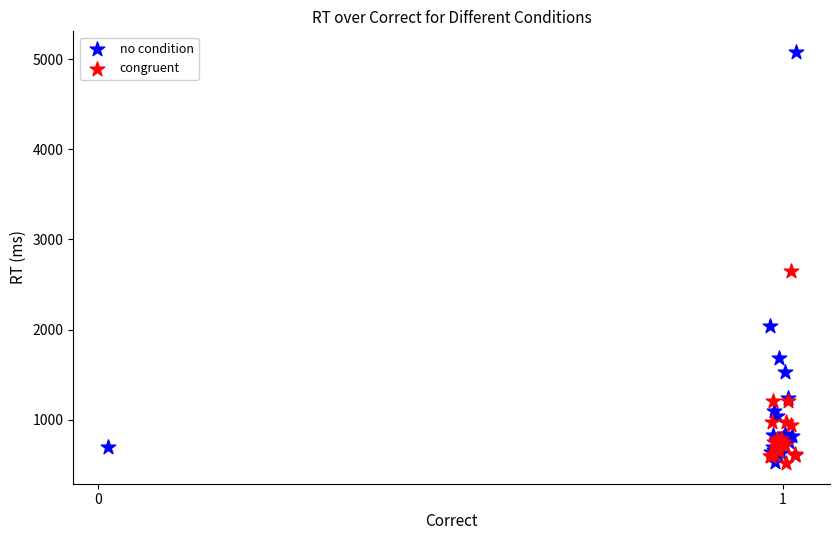

Which series has the widest spread of Y values?

no condition